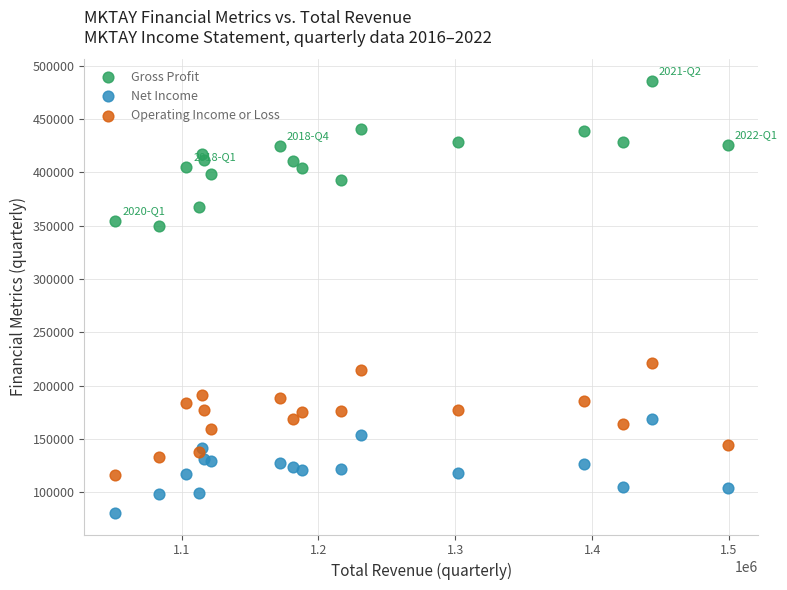

Which series reaches the maximum Y coordinate?

Gross Profit